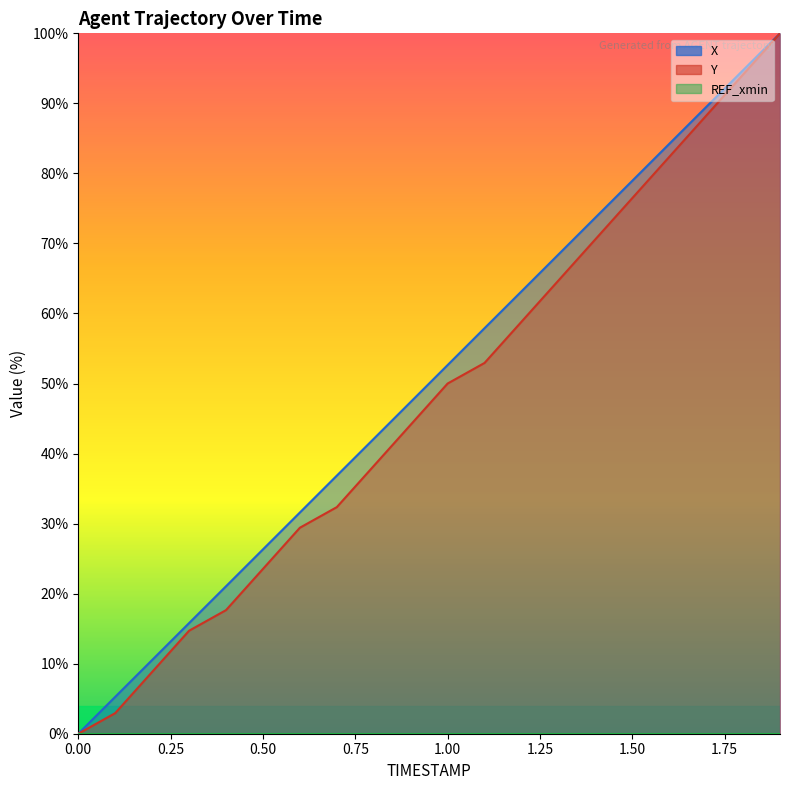

Where is Y nearest to the value 50?

1.0